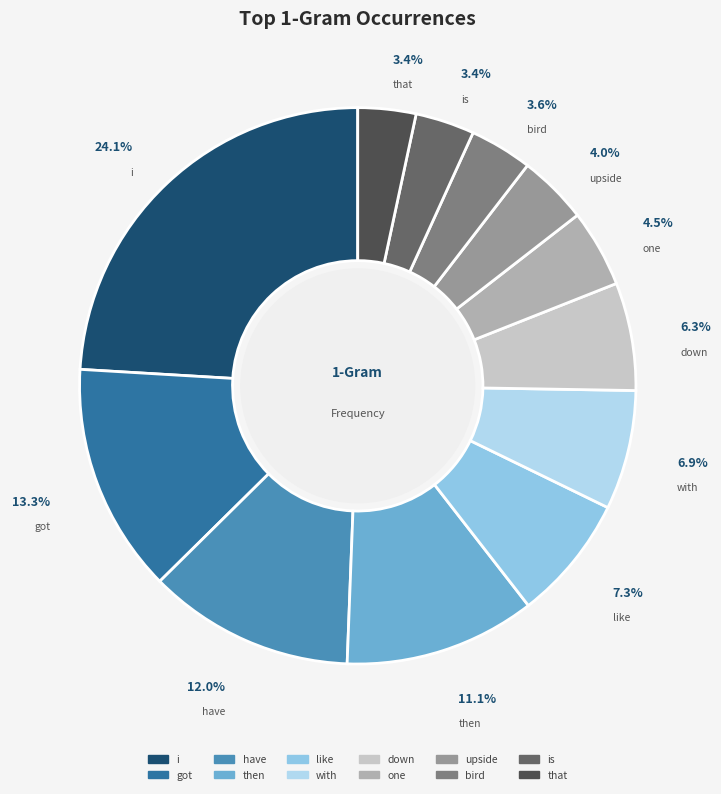

To the nearest percent, what portion does bird represent?

4%